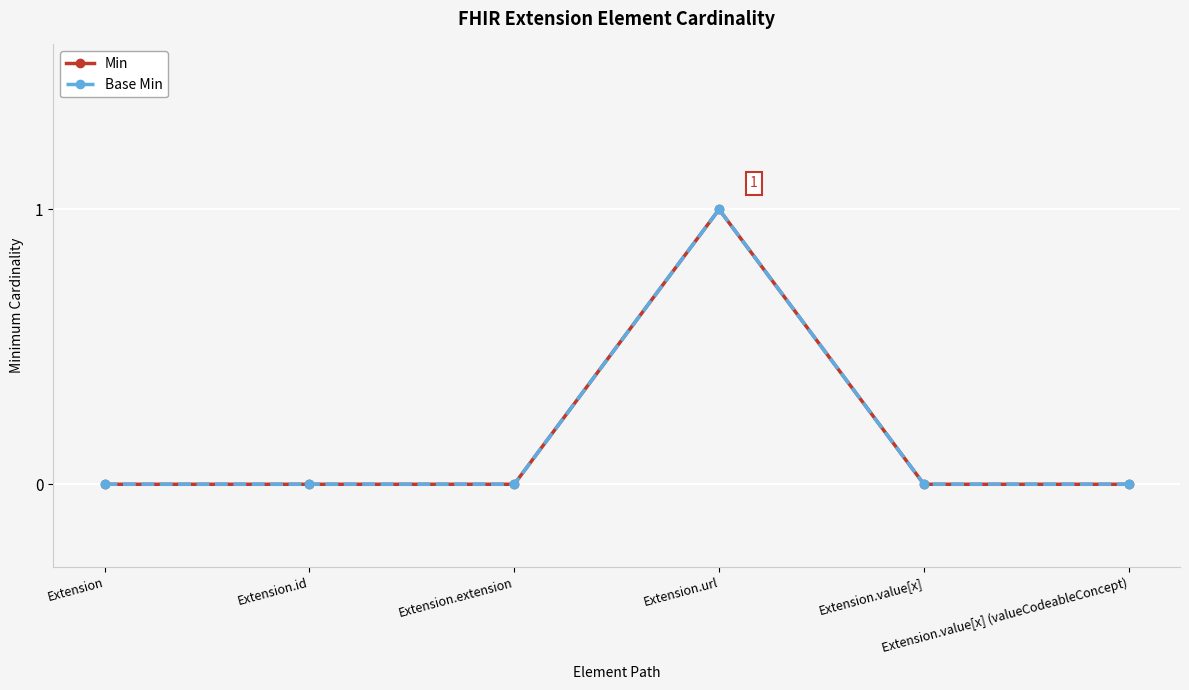

Is this an area chart (filled region under the line)?

No